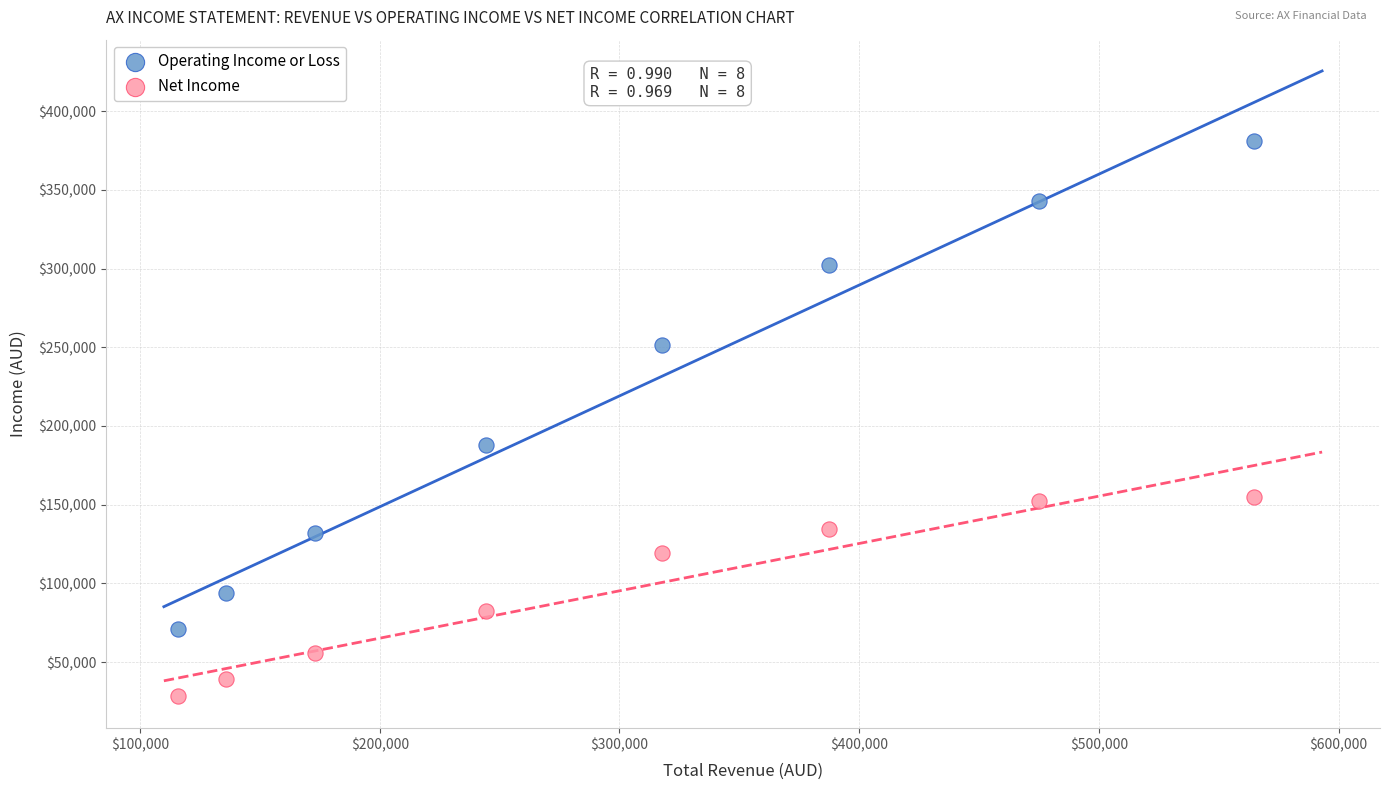

Which series has the largest Y range (max minus min)?

Operating Income or Loss